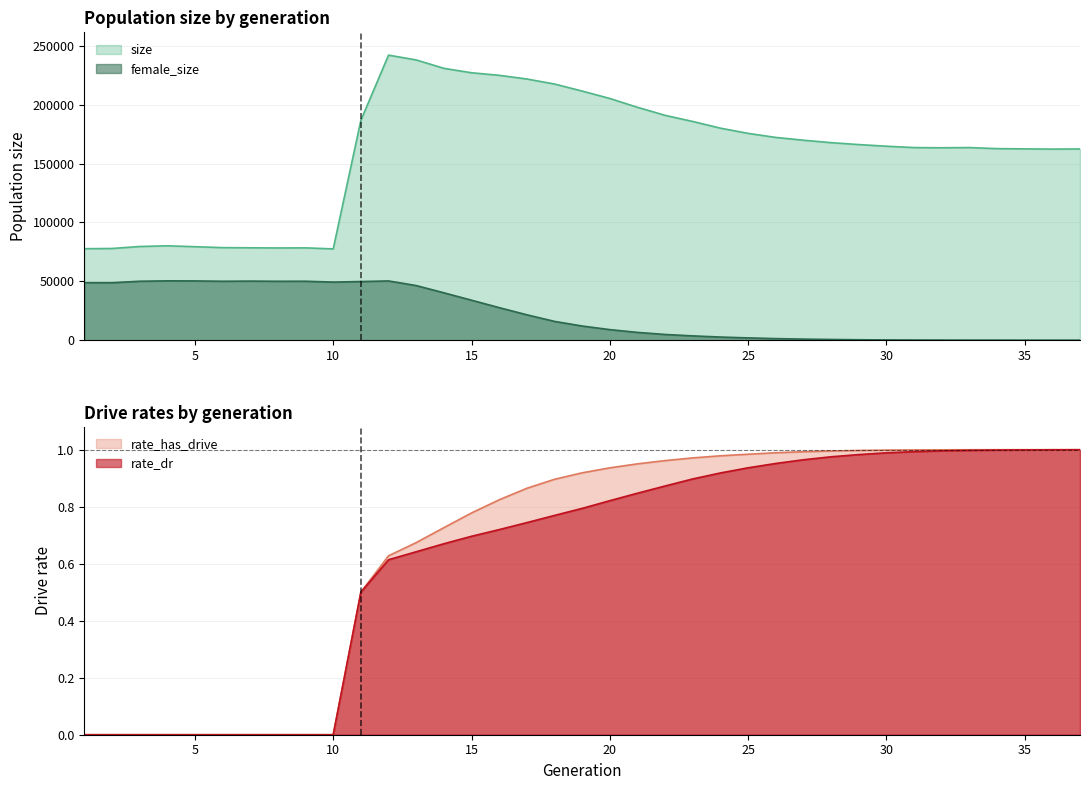

Reading right to left, extract all data points from this chart.

size: 37=162437.0	36=162307.0	35=162493.0	34=162697.0	33=163594.0	32=163420.0	31=163586.0	30=164757.0	29=166138.0	28=167773.0	27=169850.0	26=172218.0	25=175667.0	24=180088.0	23=185758.0	22=190968.0	21=197817.0	20=205304.0	19=211603.0	18=217585.0	17=221853.0	16=224975.0	15=227145.0	14=230906.0	13=238044.0	12=242112.0	11=186757.0	10=77528.0	9=78398.0	8=78311.0	7=78472.0	6=78604.0	5=79413.0	4=80147.0	3=79563.0	2=77880.0	1=77699.0
female_size: 37=0.0	36=2.0	35=4.0	34=13.0	33=30.0	32=60.0	31=109.0	30=191.0	29=350.0	28=588.0	27=892.0	26=1327.0	25=1929.0	24=2656.0	23=3636.0	22=4850.0	21=6604.0	20=8962.0	19=12023.0	18=15951.0	17=21558.0	16=27642.0	15=33944.0	14=40246.0	13=46386.0	12=50310.0	11=49798.0	10=49331.0	9=50054.0	8=50028.0	7=50170.0	6=50043.0	5=50325.0	4=50393.0	3=50044.0	2=48807.0	1=48821.0
rate_dr: 37=1.0	36=1.0	35=1.0	34=1.0	33=1.0	32=1.0	31=1.0	30=1.0	29=1.0	28=1.0	27=1.0	26=1.0	25=0.9	24=0.9	23=0.9	22=0.9	21=0.8	20=0.8	19=0.8	18=0.8	17=0.7	16=0.7	15=0.7	14=0.7	13=0.6	12=0.6	11=0.5	10=0.0	9=0.0	8=0.0	7=0.0	6=0.0	5=0.0	4=0.0	3=0.0	2=0.0	1=0.0
rate_has_drive: 37=1.0	36=1.0	35=1.0	34=1.0	33=1.0	32=1.0	31=1.0	30=1.0	29=1.0	28=1.0	27=1.0	26=1.0	25=1.0	24=1.0	23=1.0	22=1.0	21=1.0	20=0.9	19=0.9	18=0.9	17=0.9	16=0.8	15=0.8	14=0.7	13=0.7	12=0.6	11=0.5	10=0.0	9=0.0	8=0.0	7=0.0	6=0.0	5=0.0	4=0.0	3=0.0	2=0.0	1=0.0